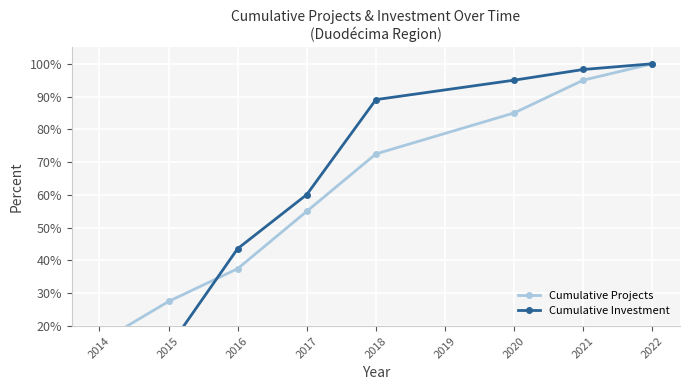

Is it true that Cumulative Investment equals 13.4 at 2015?

True